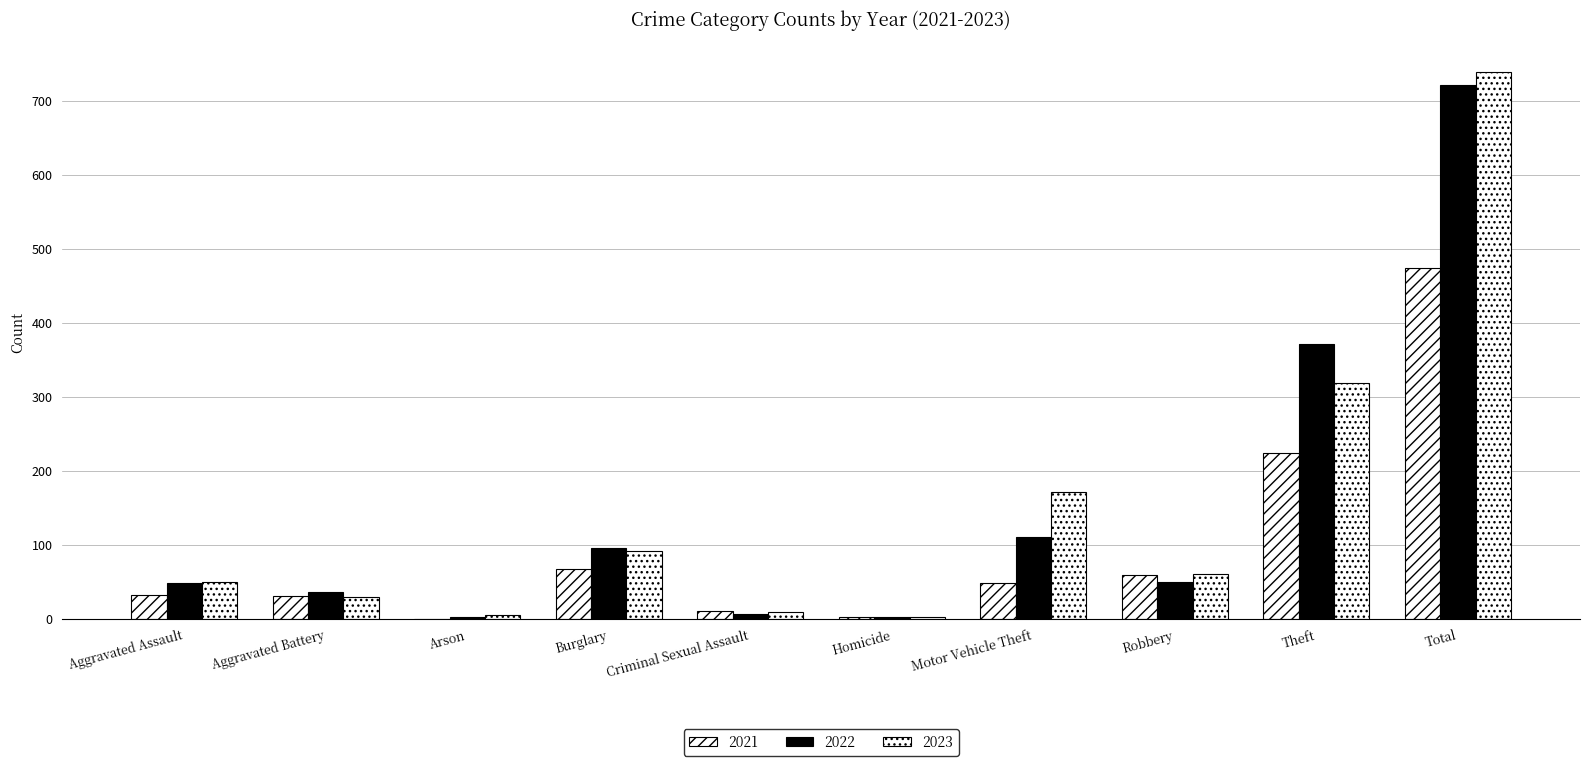

Count the number of categories in the chart.

10